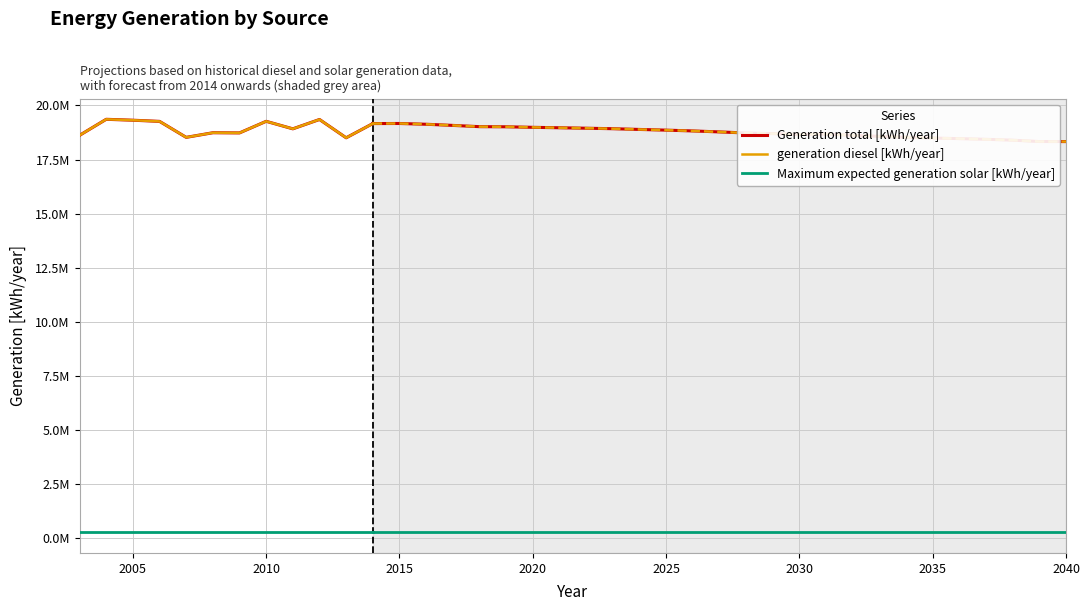

Rank the series at 2015 from highest to lowest value.

Generation total [kWh/year], generation diesel [kWh/year], Maximum expected generation solar [kWh/year]